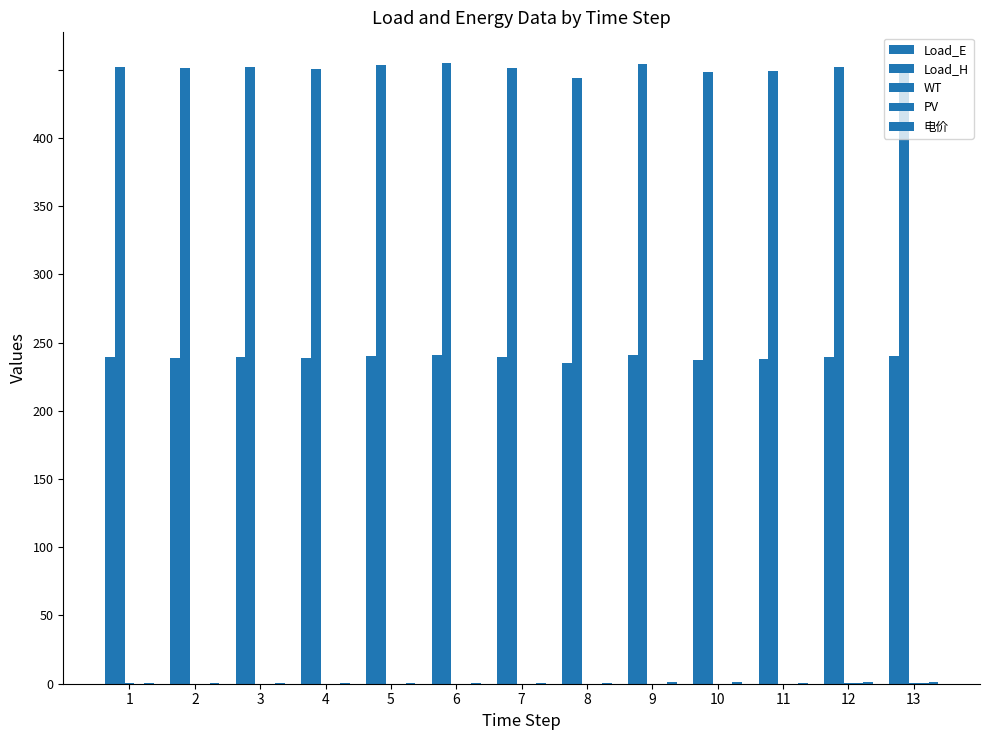

Does the chart contain stacked bars?

No